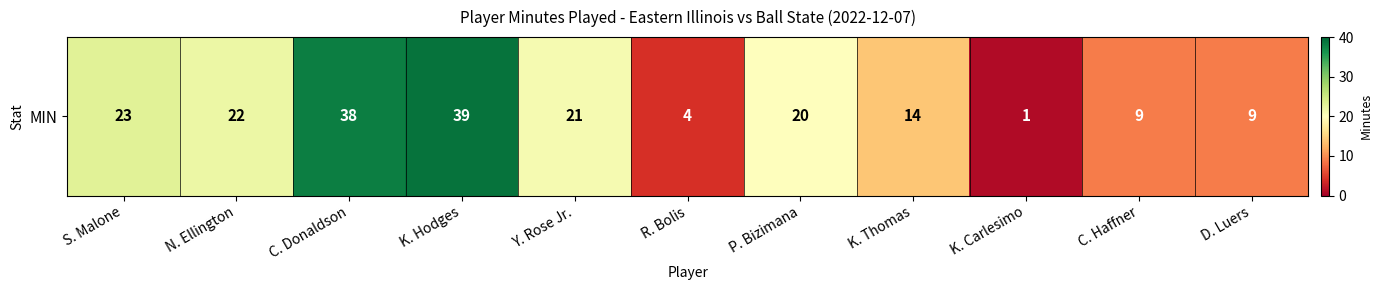

What is the maximum value shown in the chart?

39